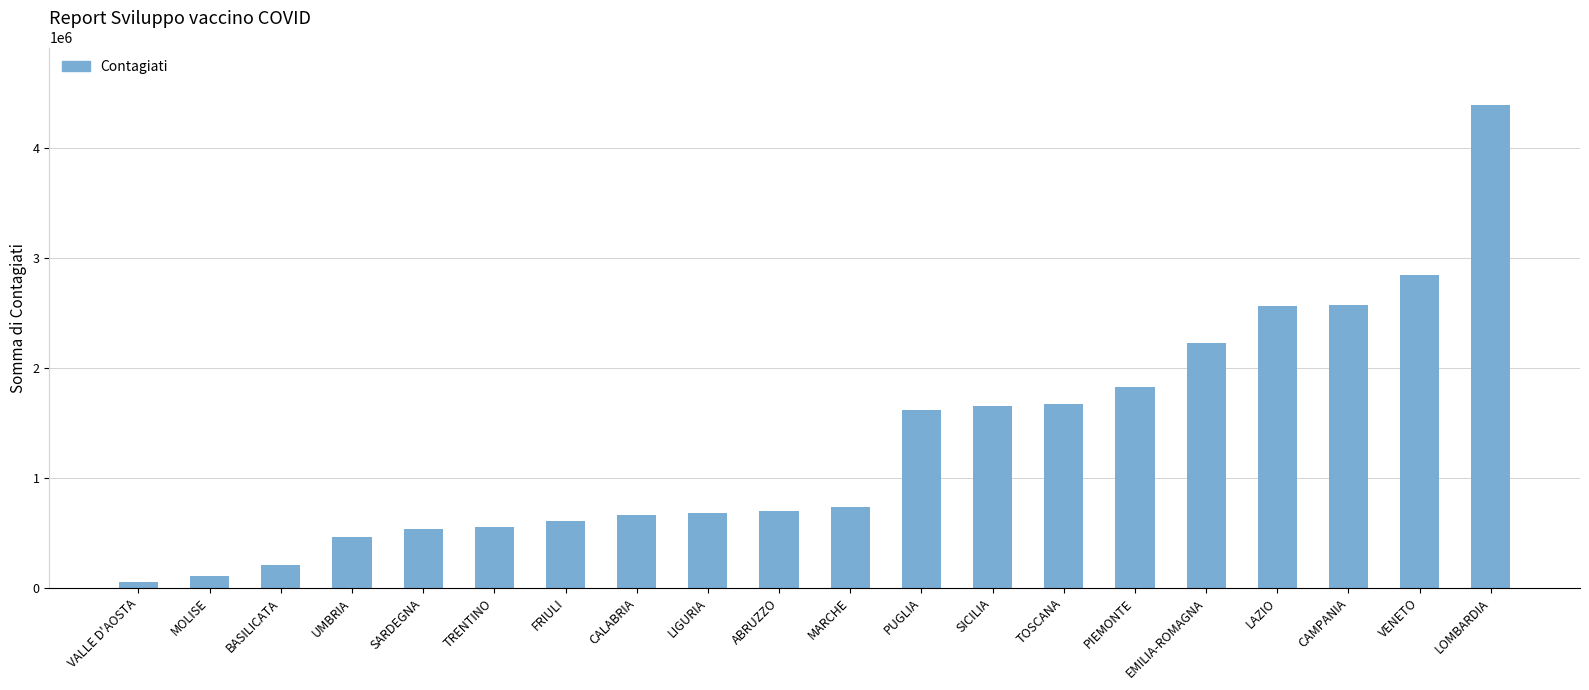

At which category does the chart reach its peak across all series?

LOMBARDIA